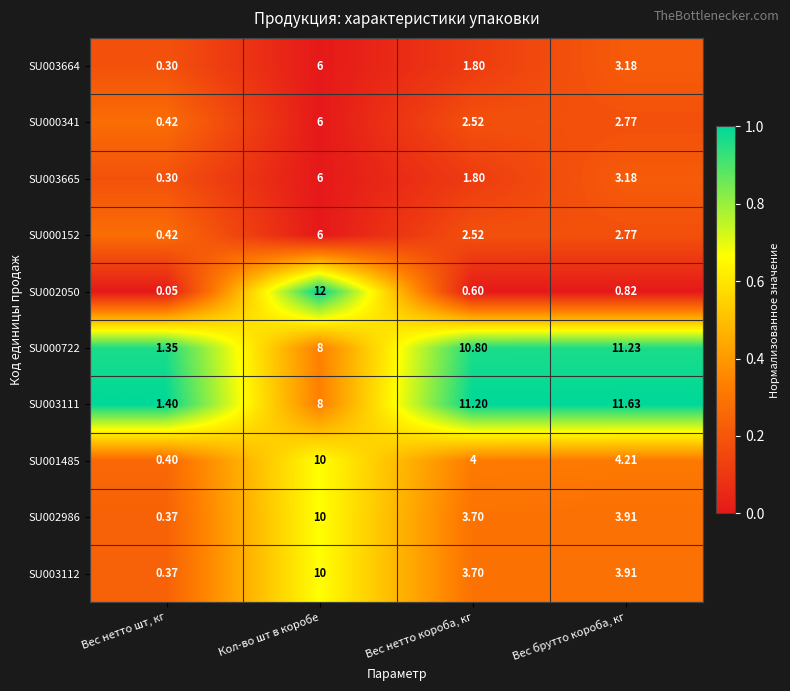

List the labels in order of SU001485 value, largest first.

Кол-во шт в коробе, Вес брутто короба, кг, Вес нетто короба, кг, Вес нетто шт, кг